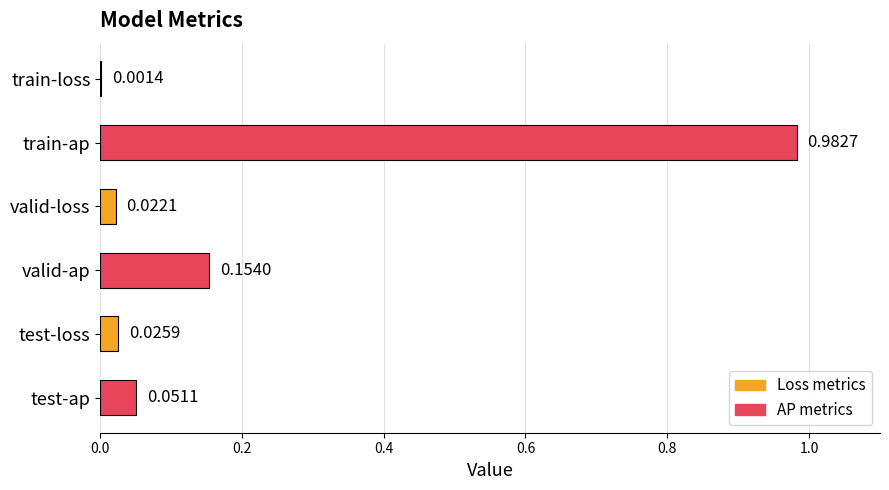

Which label corresponds to the largest value in the chart?

train-ap